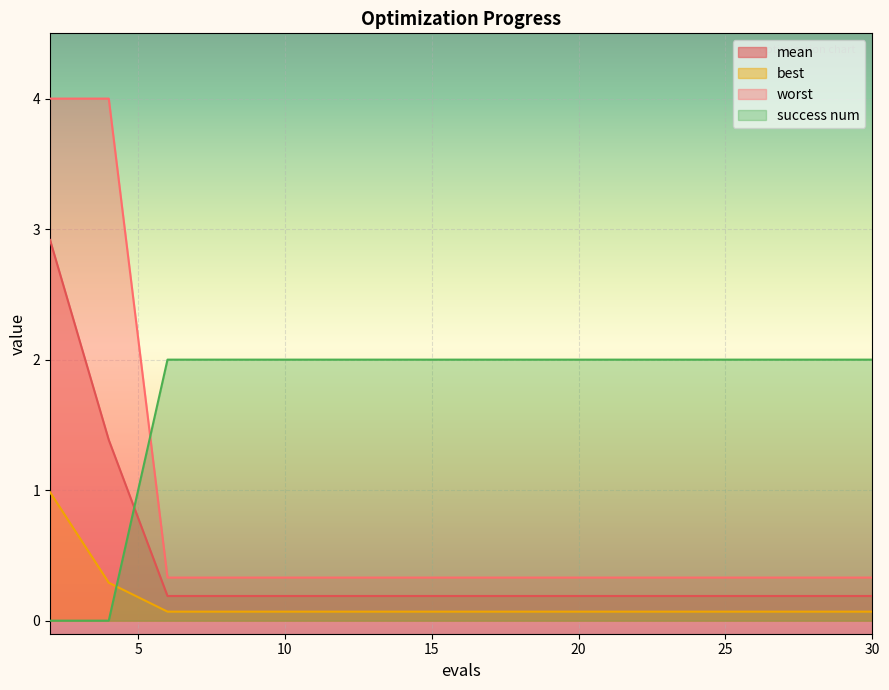

True or false: mean and best cross at least once.

False